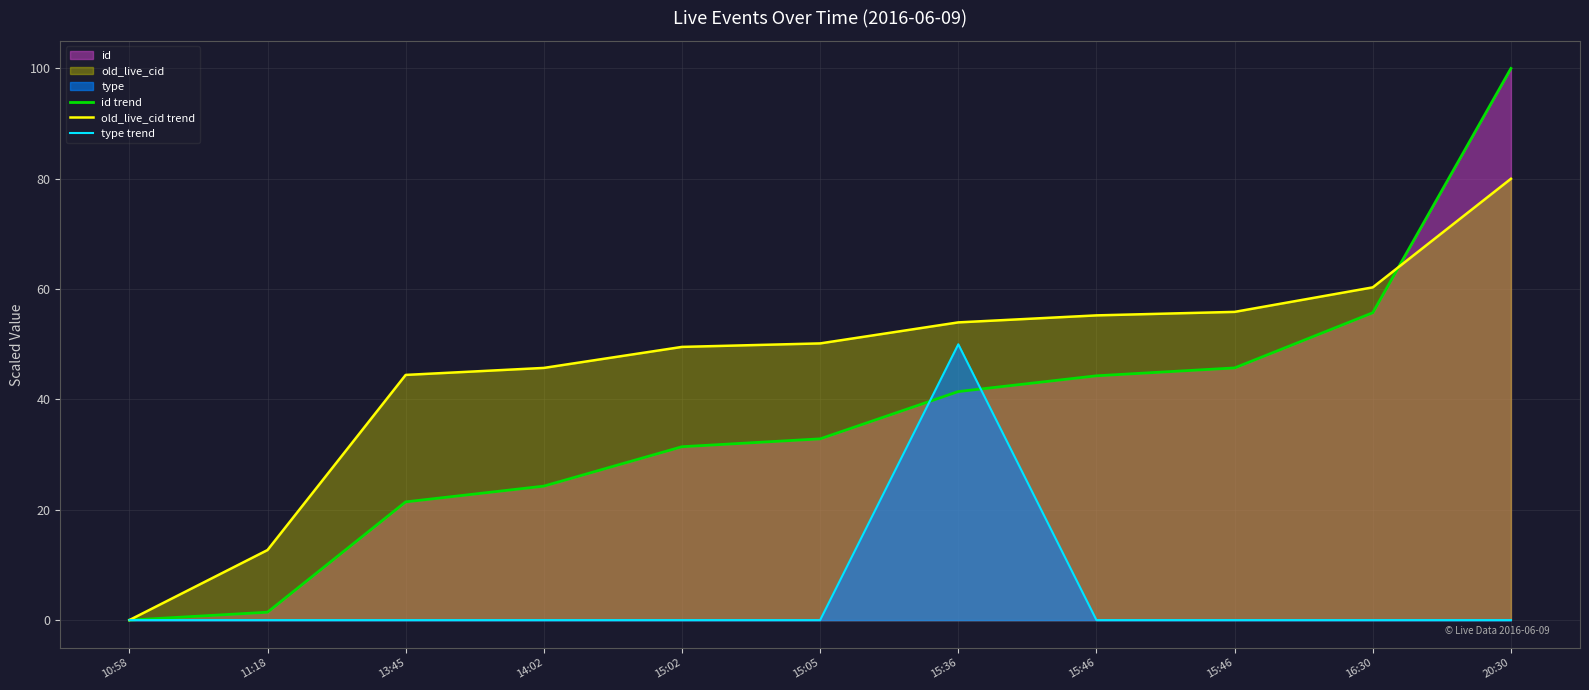

Rank the series by their maximum value, from highest to lowest.

id trend, old_live_cid trend, type trend